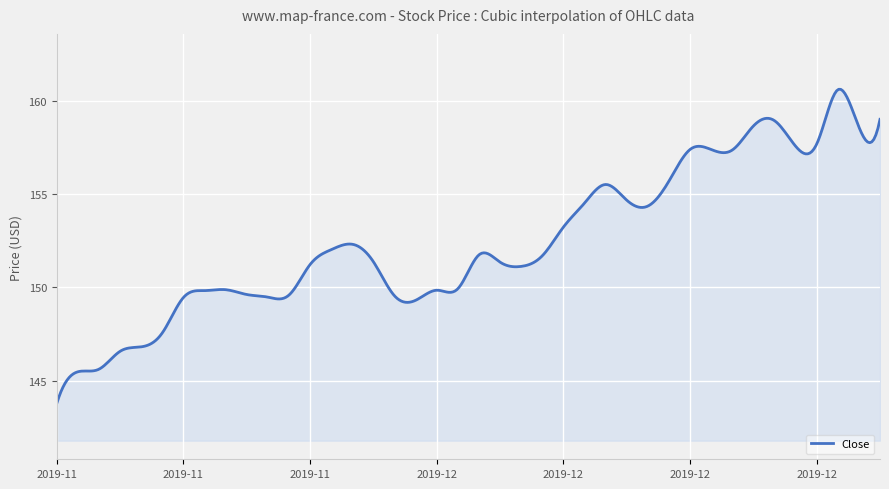

What is the smallest value displayed?

143.8